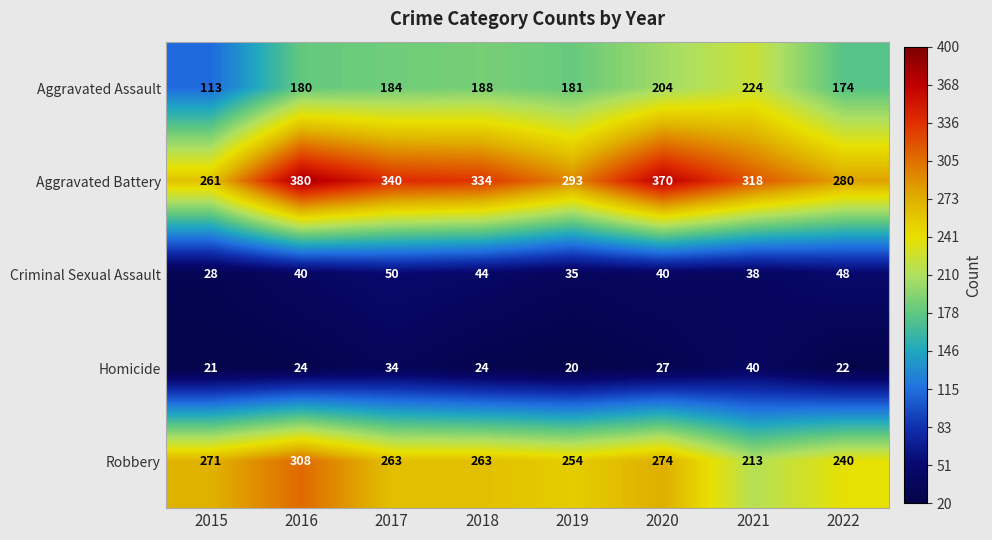

What is the highest value of the Robbery series?

308